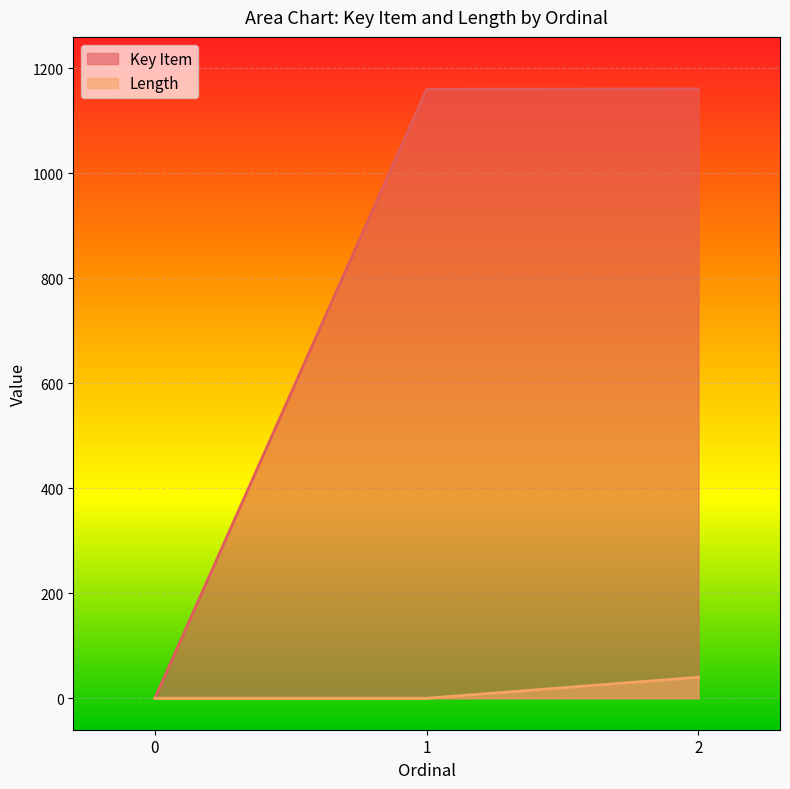

Rank the series by their maximum value, from highest to lowest.

Key Item, Length